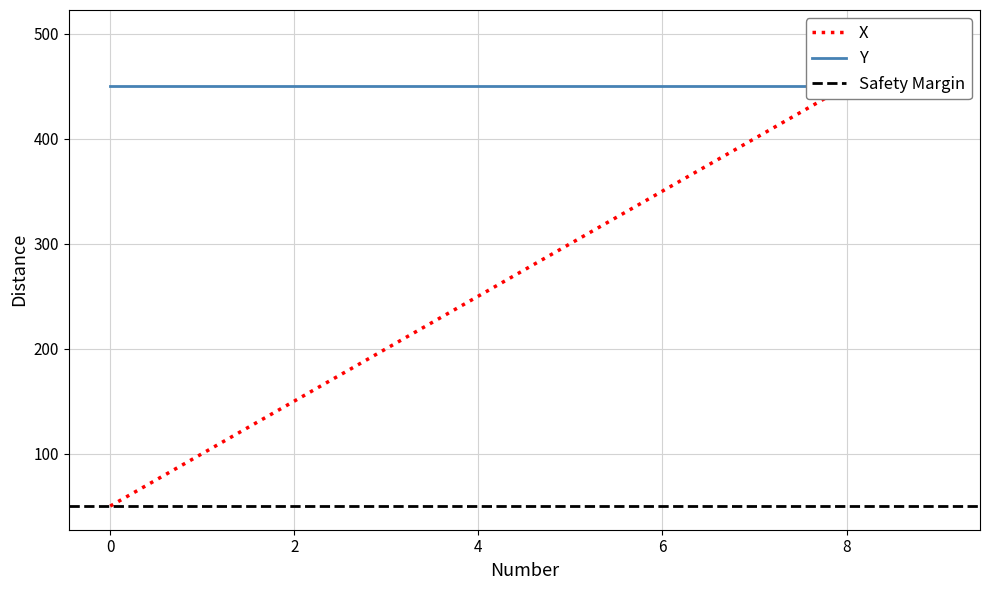

Reading right to left, list all the values displayed in this chart.

9=500	8=450	7=400	6=350	5=300	4=250	3=200	2=150	1=100	0=50